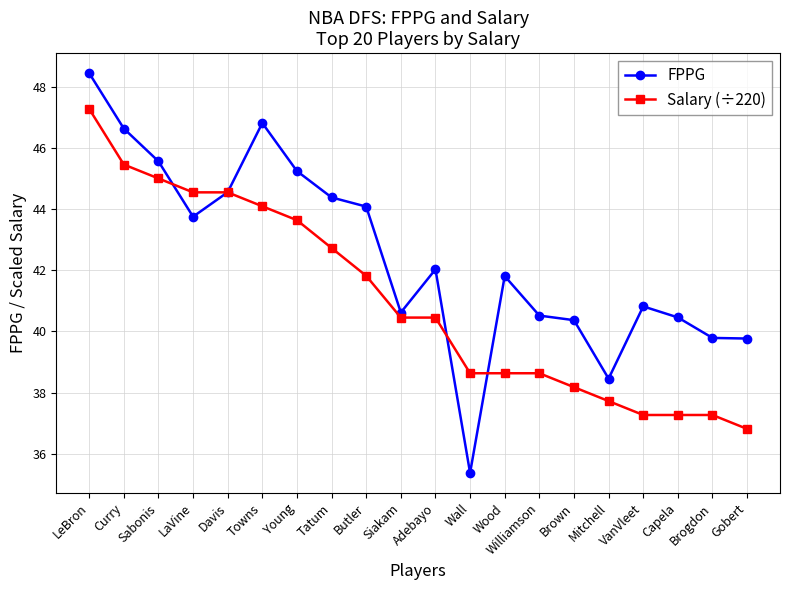

What is the value of the Salary (÷220) point at the 12th from the left?

38.6